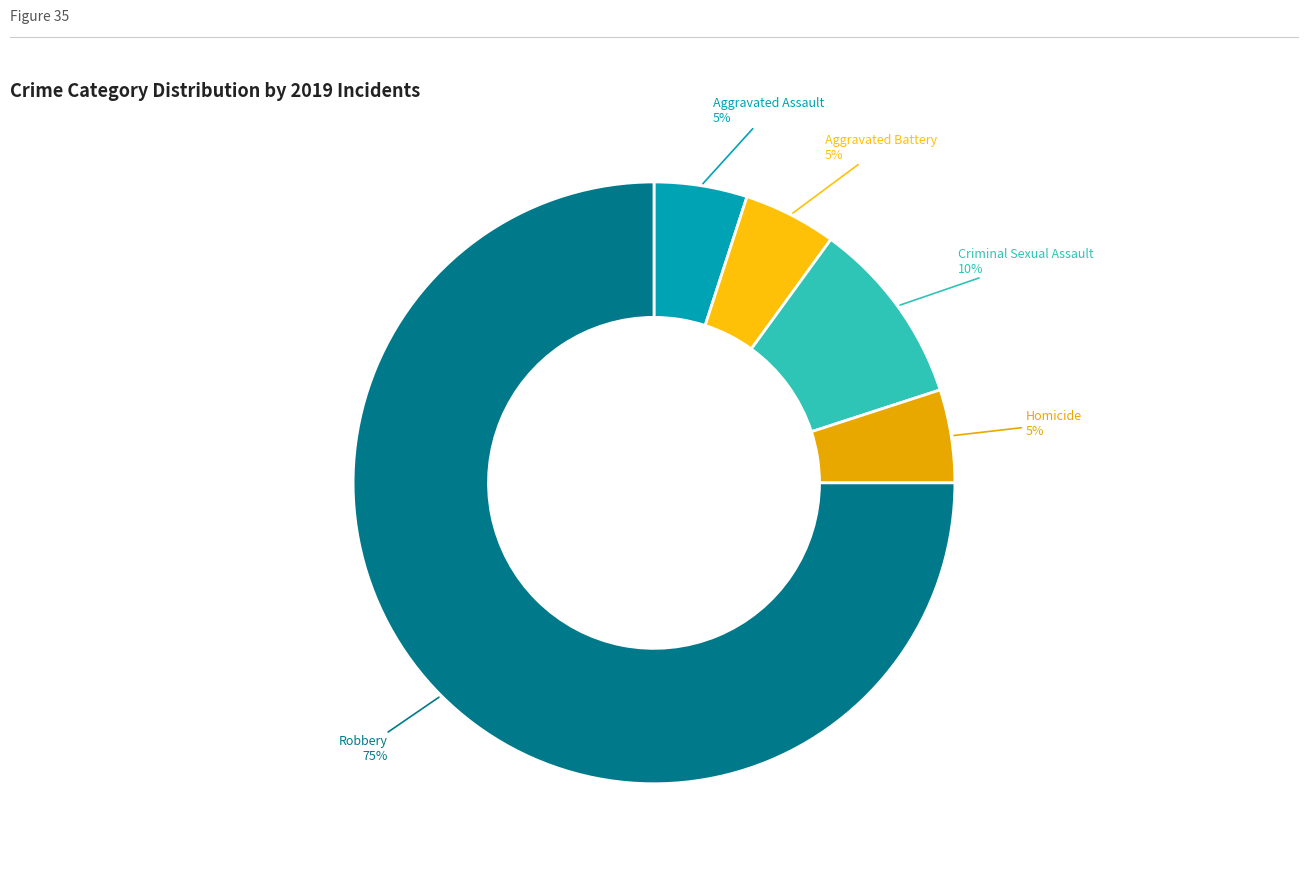

Rank the categories by value from lowest to highest.

Aggravated Assault, Aggravated Battery, Homicide, Criminal Sexual Assault, Robbery